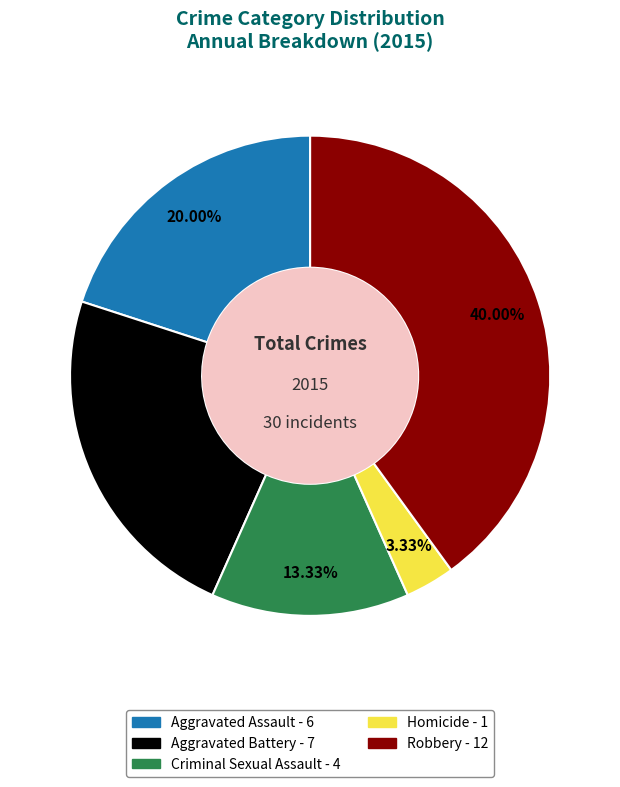

How many slices are in this pie chart?

5